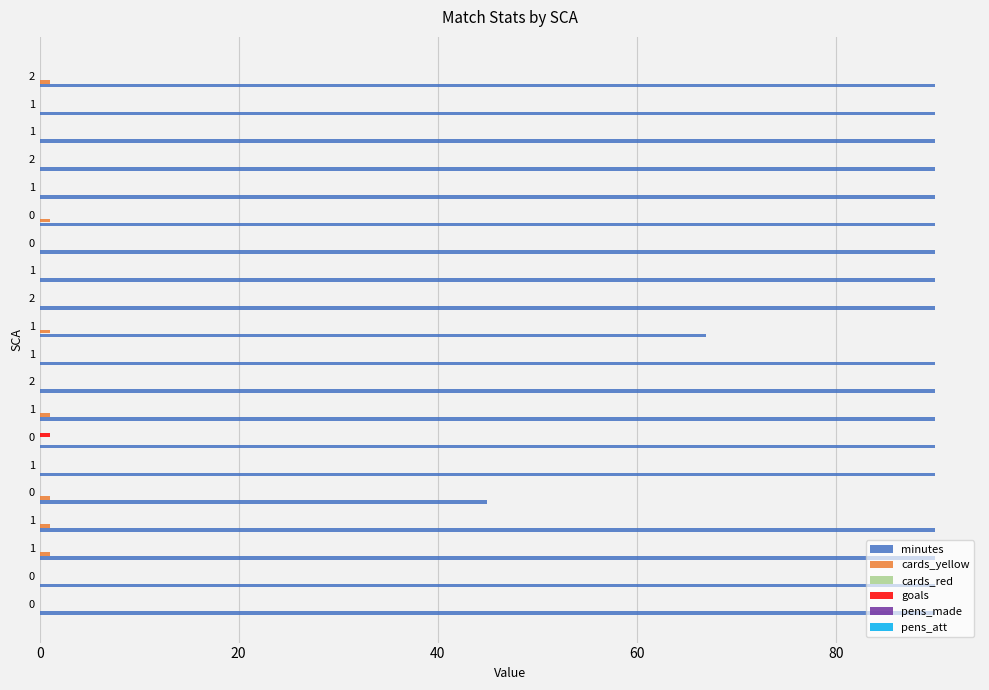

What is the maximum value for minutes?

90